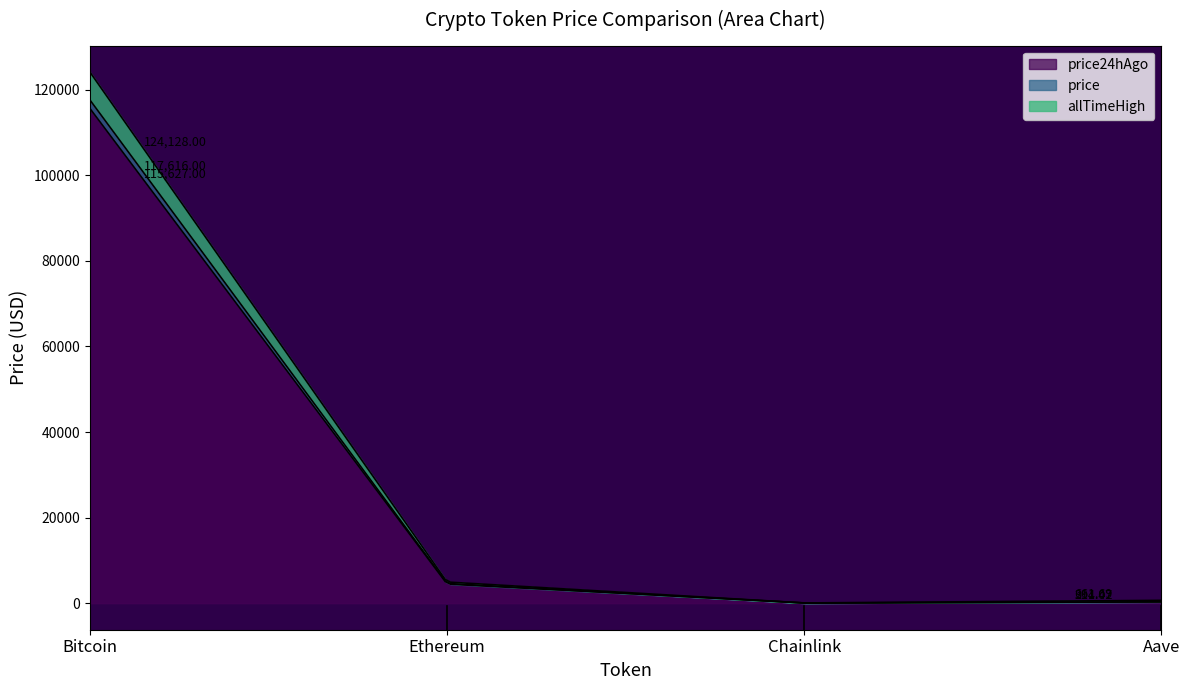

At which label is allTimeHigh closest to 62090?

Ethereum